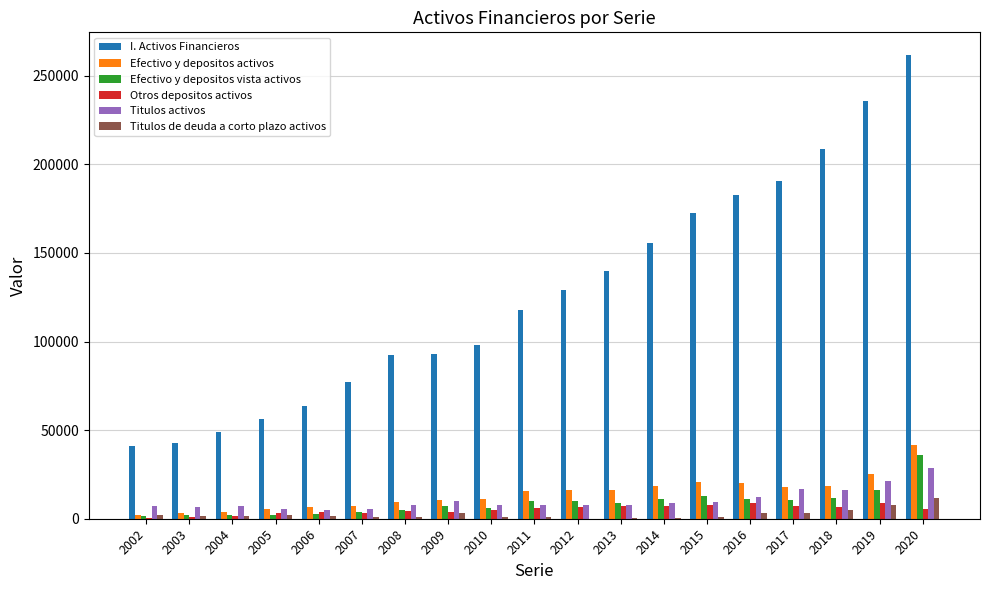

The value of Efectivo y depositos activos at 2015 is 20564. True or false?

True